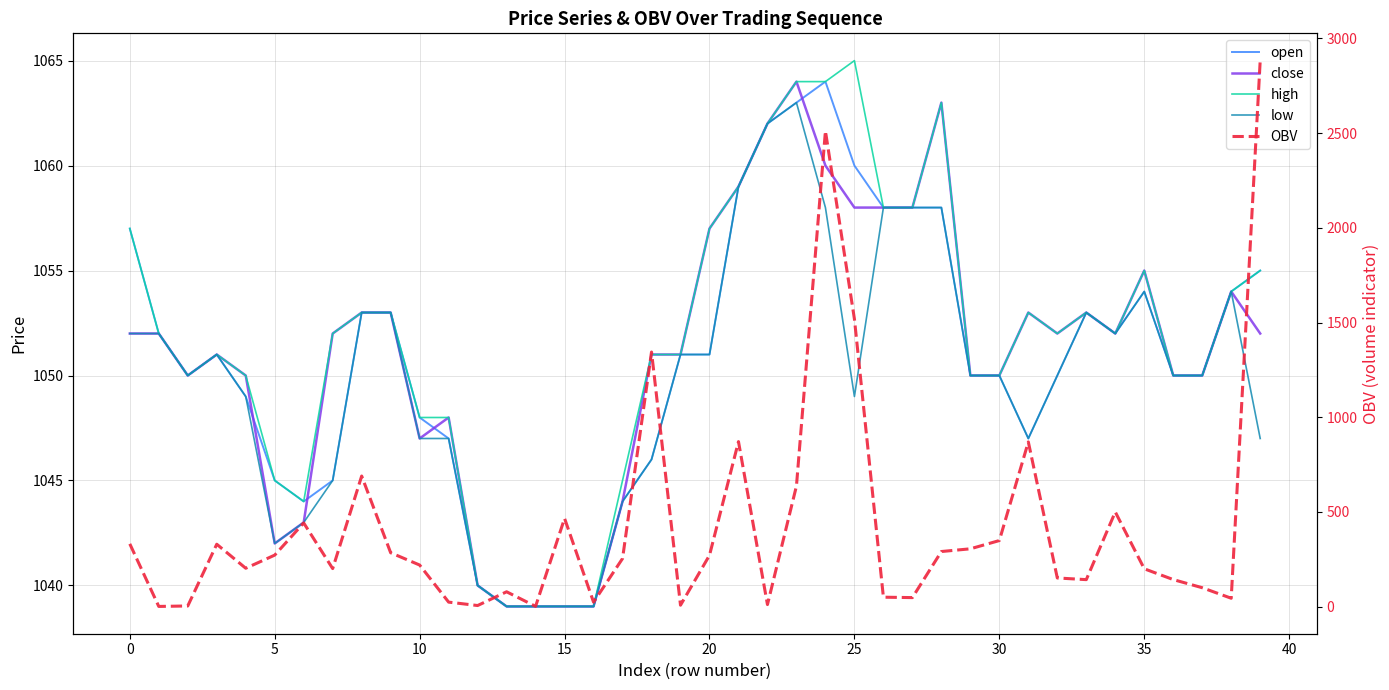

How many distinct data groups are displayed?

5